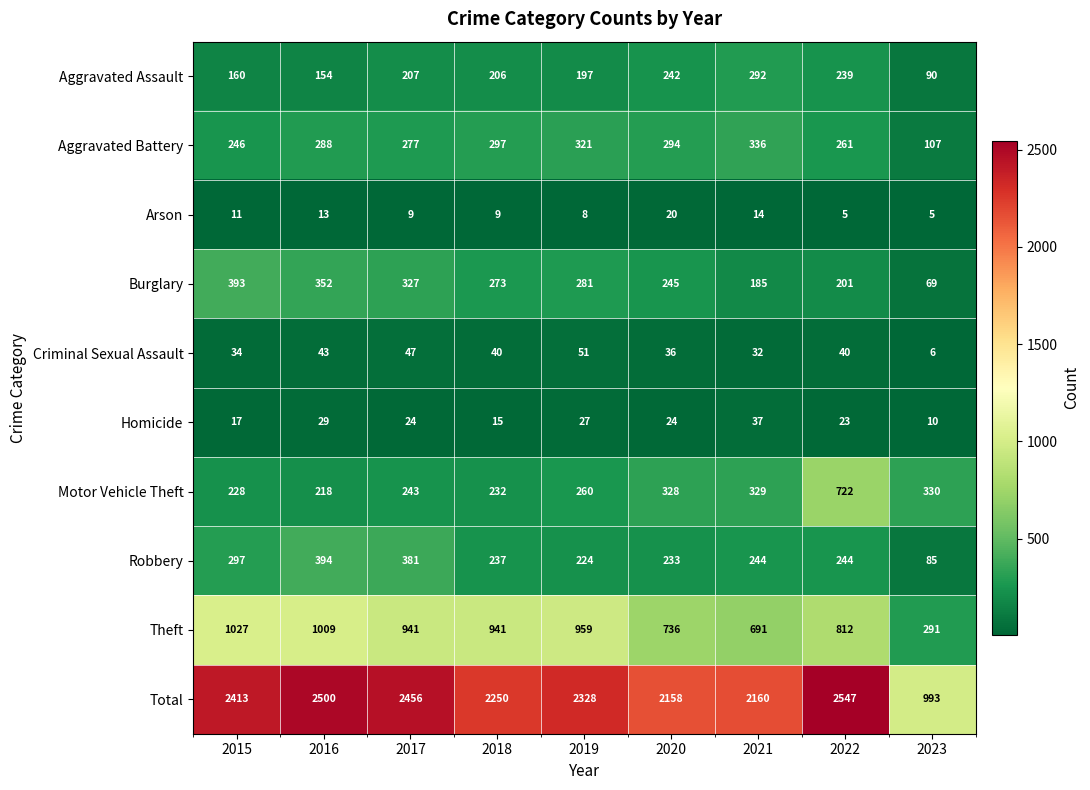

What is the average value of the Theft series?

823